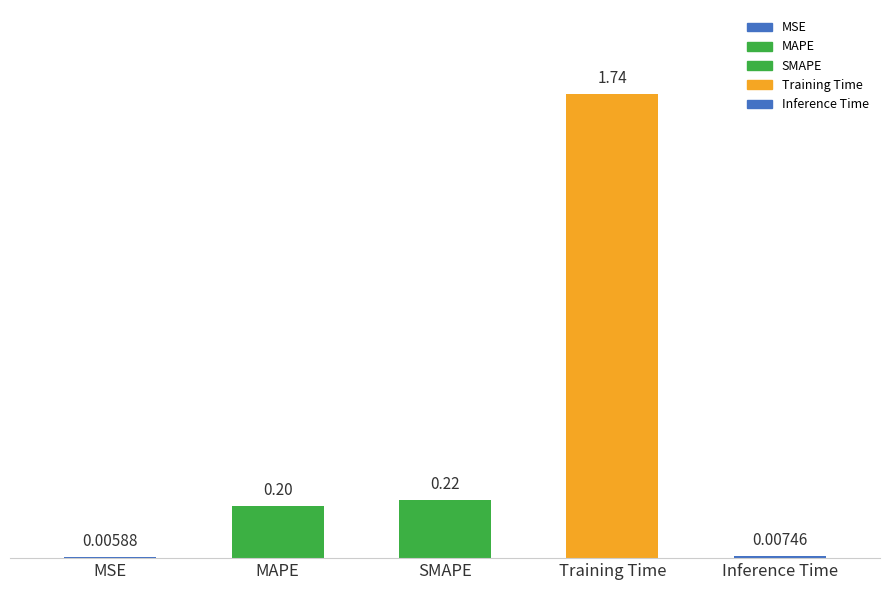

At which label is the value closest to 0?

MSE